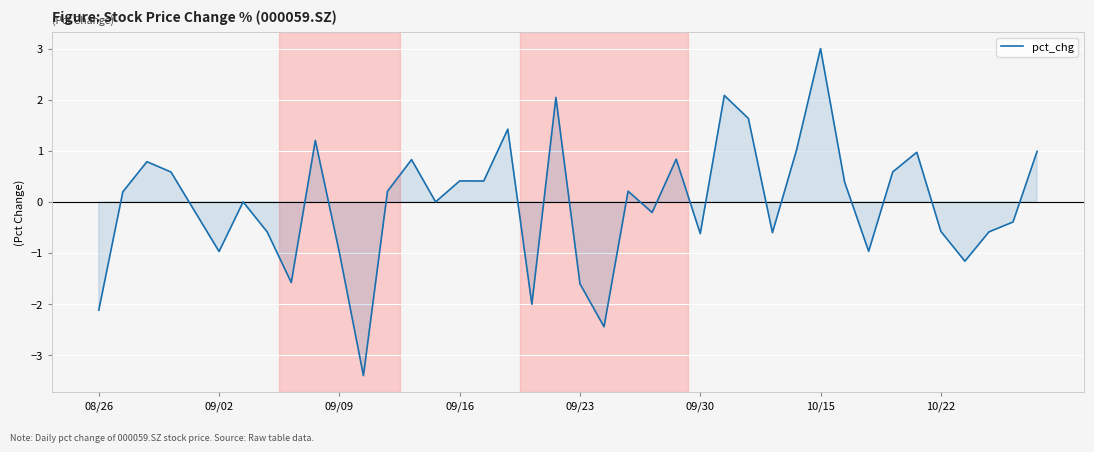

Reading right to left, transcribe all the data shown in this chart.

1.0	-0.4	-0.6	-1.2	-0.6	1.0	0.6	-1.0	0.4	3.0	1.0	-0.6	1.6	2.1	-0.6	0.8	-0.2	0.2	-2.4	-1.6	2.0	-2.0	1.4	0.4	0.4	0.0	0.8	0.2	-3.4	-1.0	1.2	-1.6	-0.6	0.0	-1.0	-0.2	0.6	0.8	0.2	-2.1